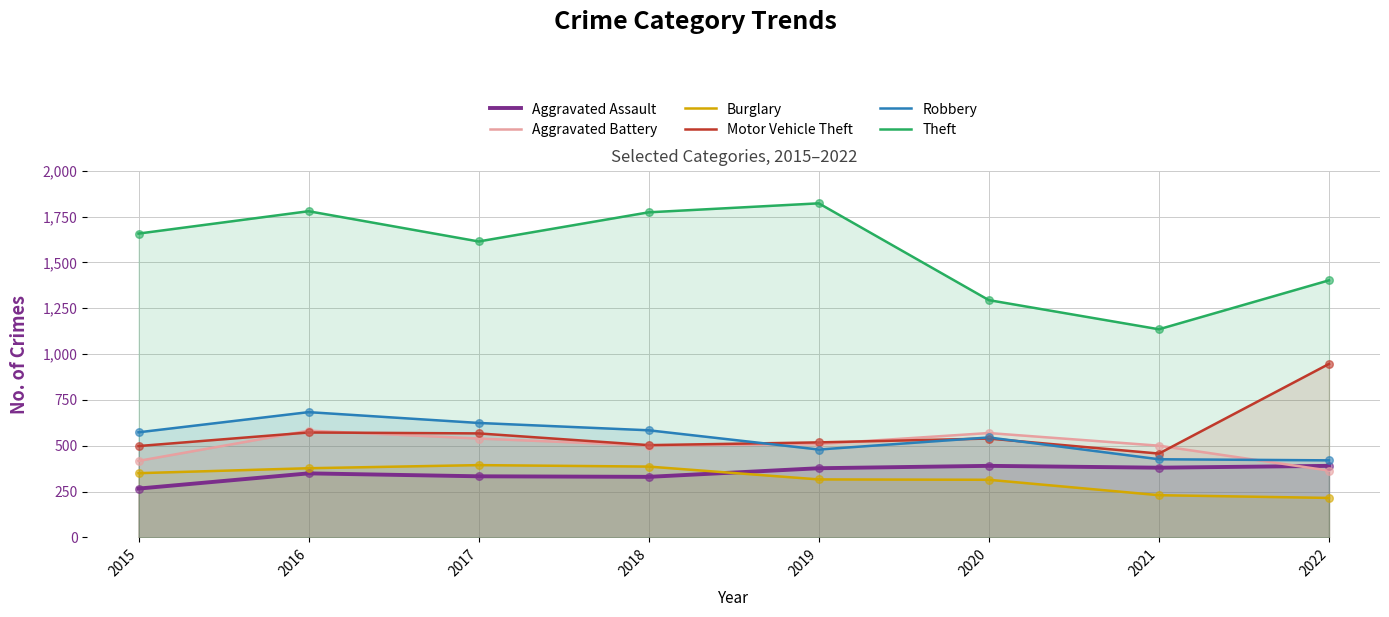

Which series has the largest total across all categories?

Theft